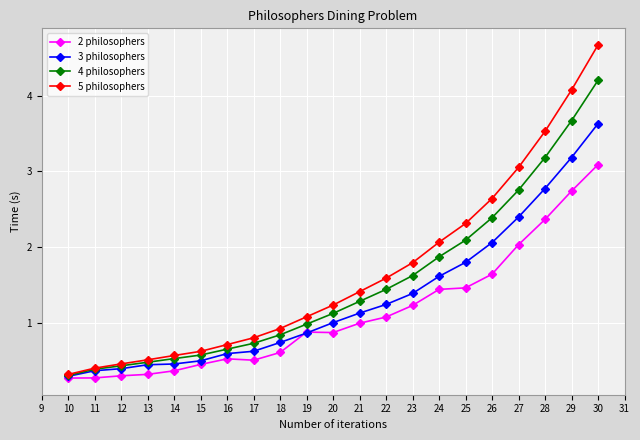

What is the sum of all 4 philosophers values?

31.5